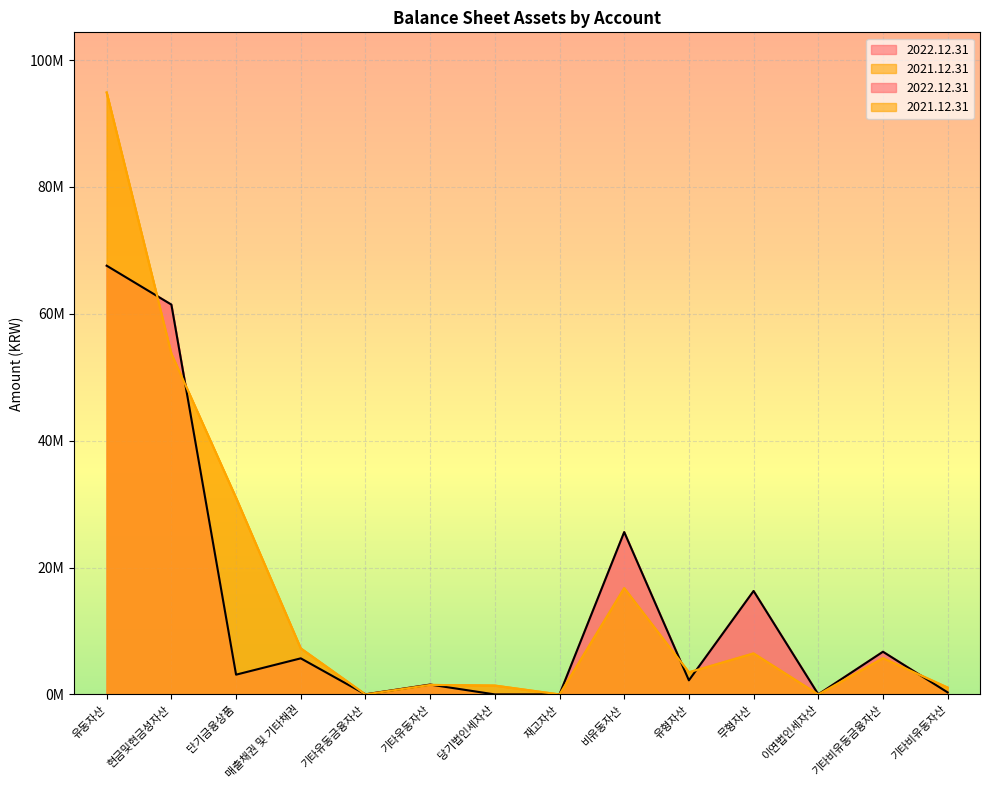

True or false: 2021.12.31 has a value of 7260786 at 매출채권 및 기타채권.

True